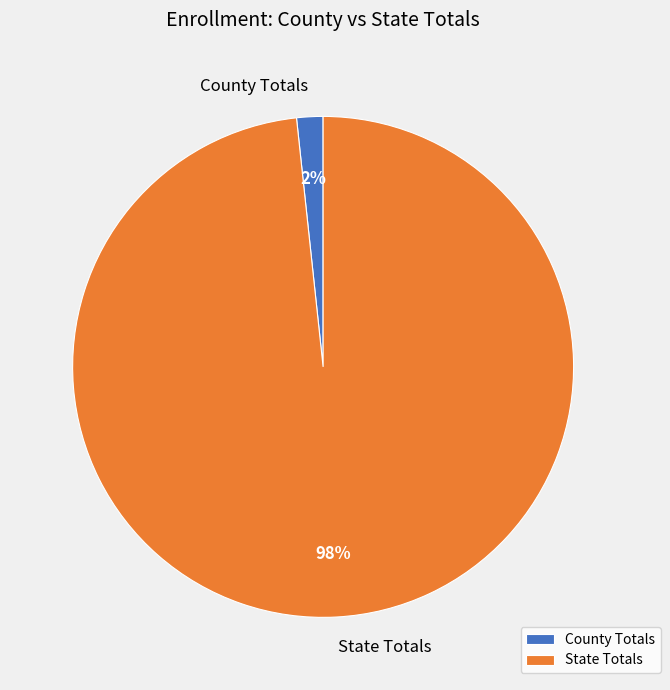

To the nearest percent, what portion does State Totals represent?

98%